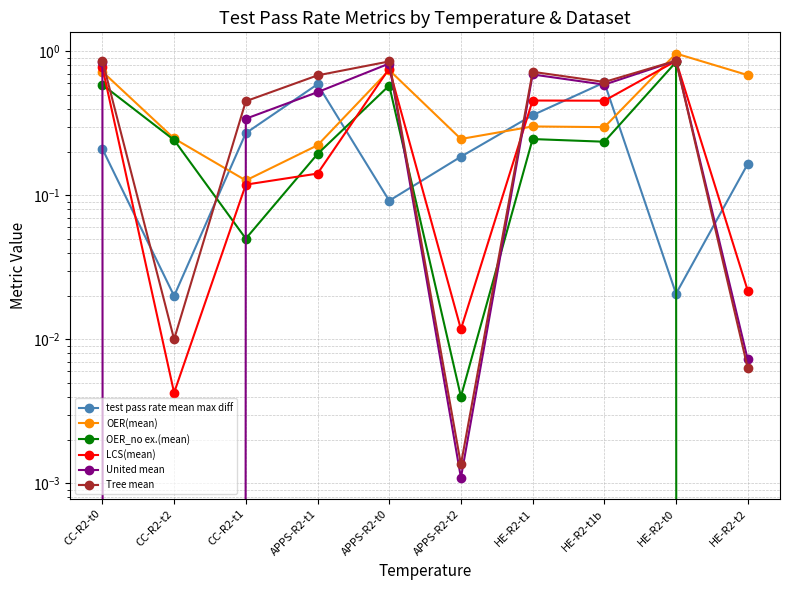

The value of test pass rate mean max diff at APPS-R2-t0 is 0.1. True or false?

True